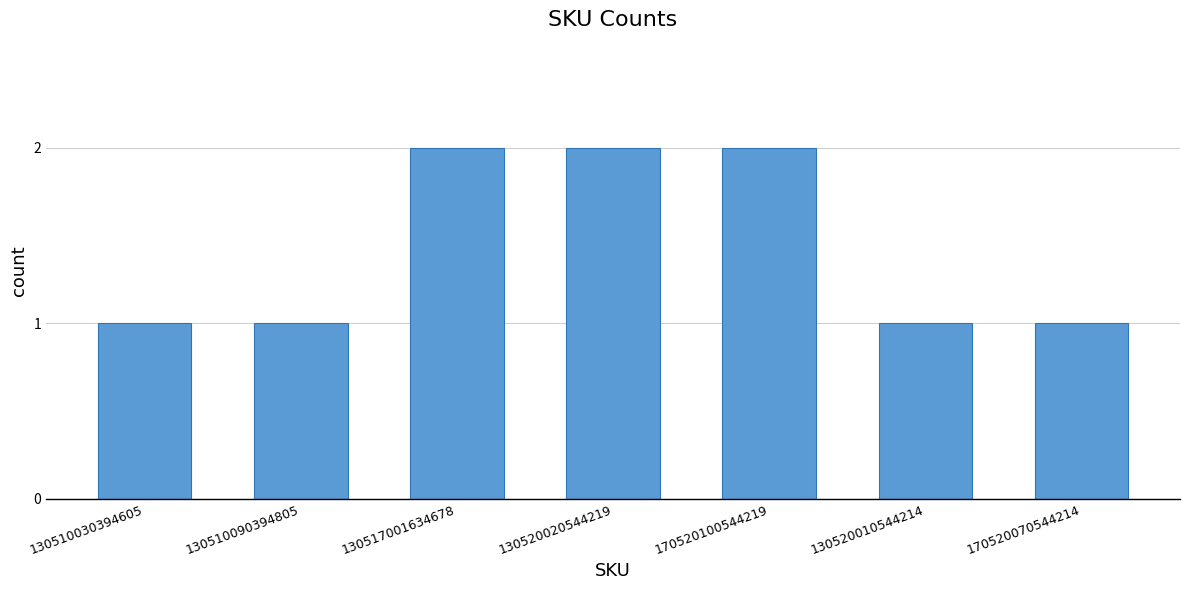

True or false: the data shows 2 at 170520100544219.

True